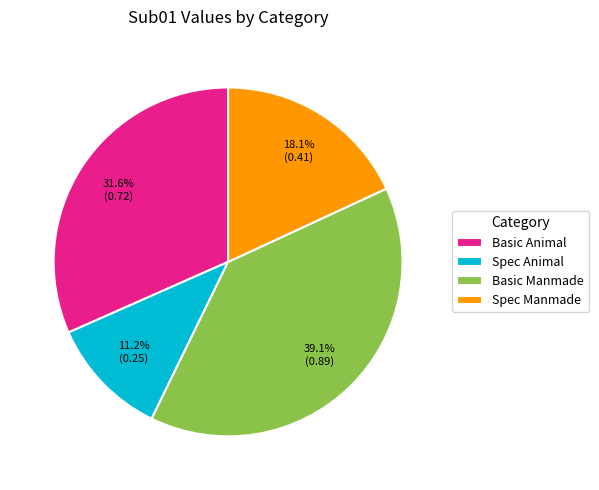

To the nearest percent, what is the average slice percentage?

25%